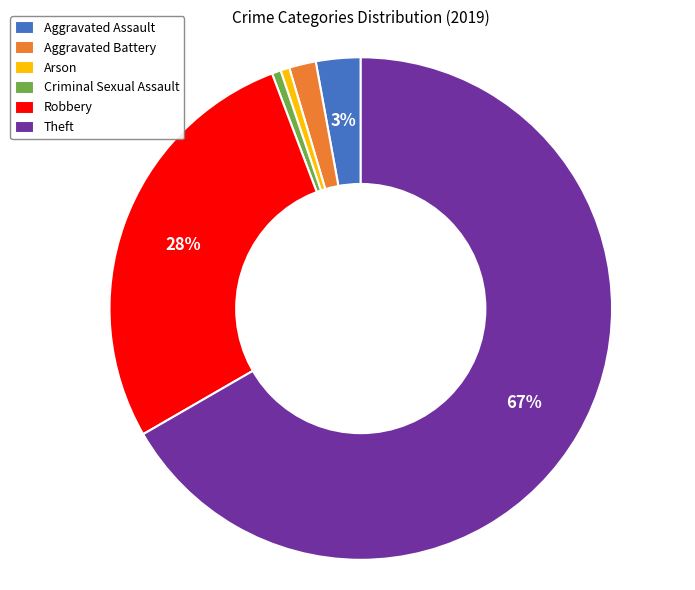

To the nearest percent, what percentage of the pie is Criminal Sexual Assault?

1%